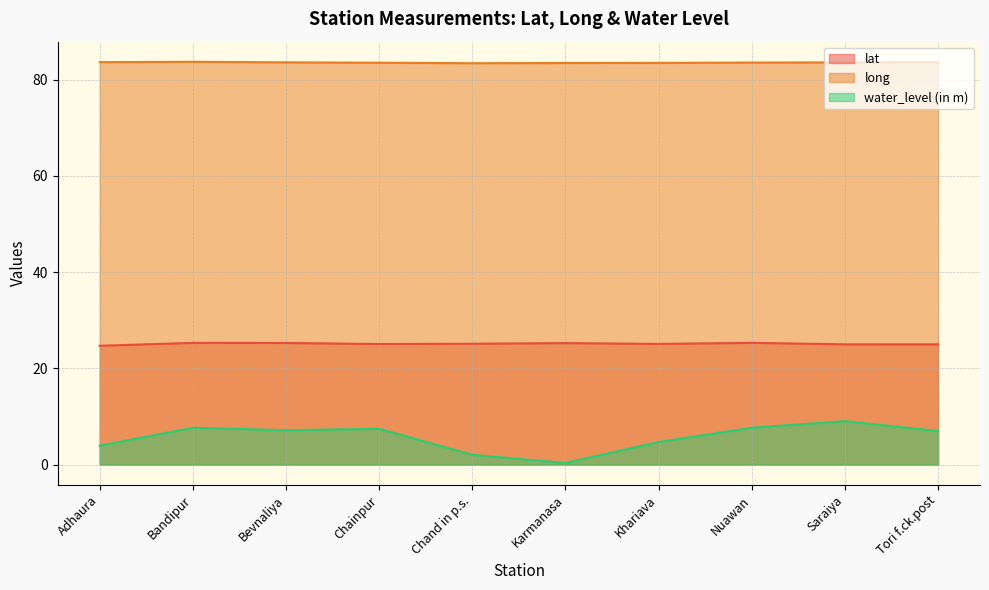

Reading left to right, what are all the values shown in this chart?

lat: 24.7	25.3	25.3	25.0	25.1	25.2	25.1	25.3	25.0	25.0
long: 83.6	83.7	83.6	83.5	83.4	83.4	83.5	83.5	83.6	83.6
water_level (in m): 3.9	7.7	7.1	7.4	2.0	0.3	4.7	7.7	9.0	7.0